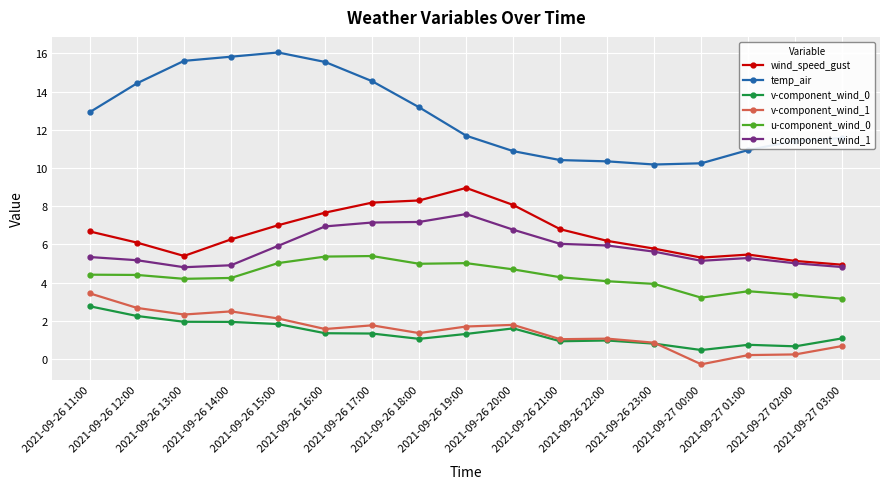

True or false: u-component_wind_1 has a value of 8.3 at 2021-09-27 02:00.

False